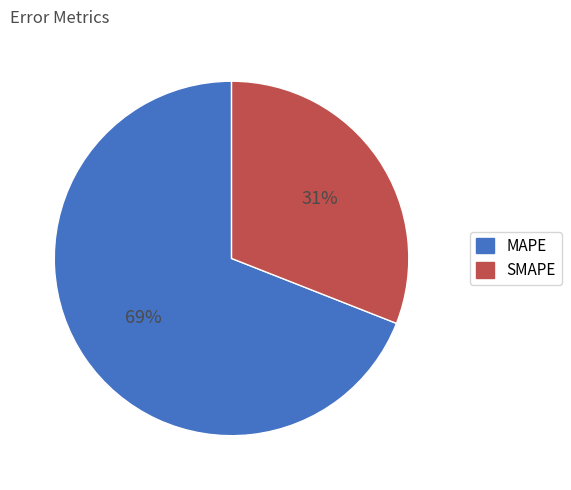

Do MAPE and SMAPE together represent more than half of the pie?

Yes